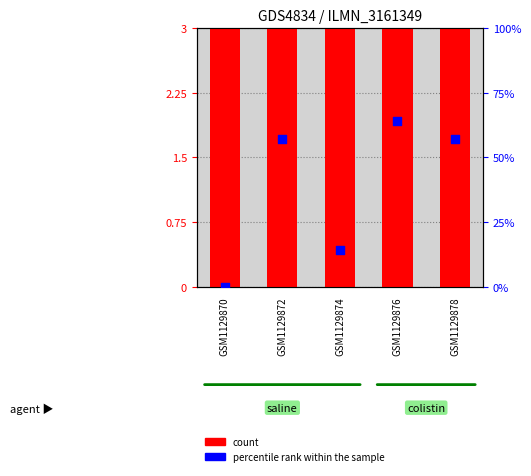

Is the value of count at GSM1129878 greater than the value of percentile rank within the sample at GSM1129878?

No